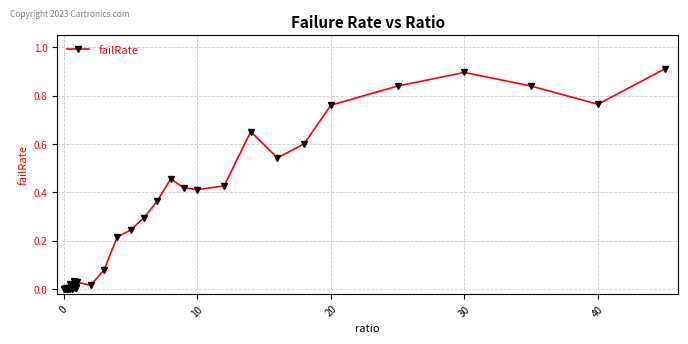

True or false: there are more than 2 points higher than both neighbors.

True